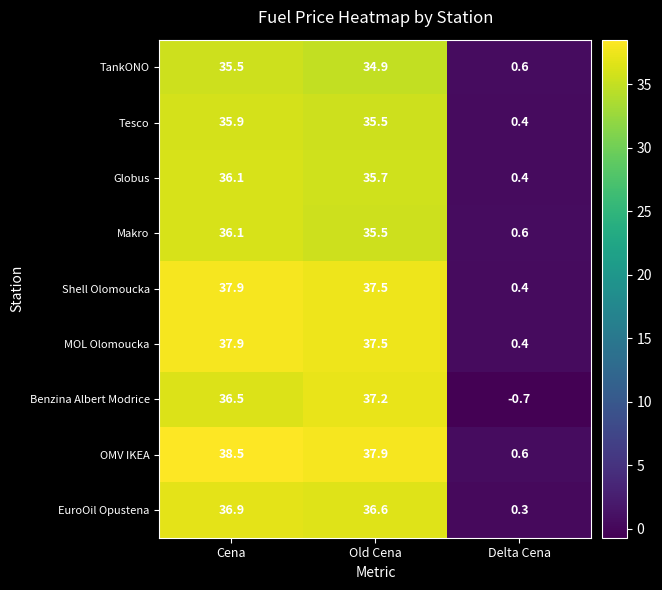

What is the difference between the Makro values at Old Cena and Delta Cena?

34.9